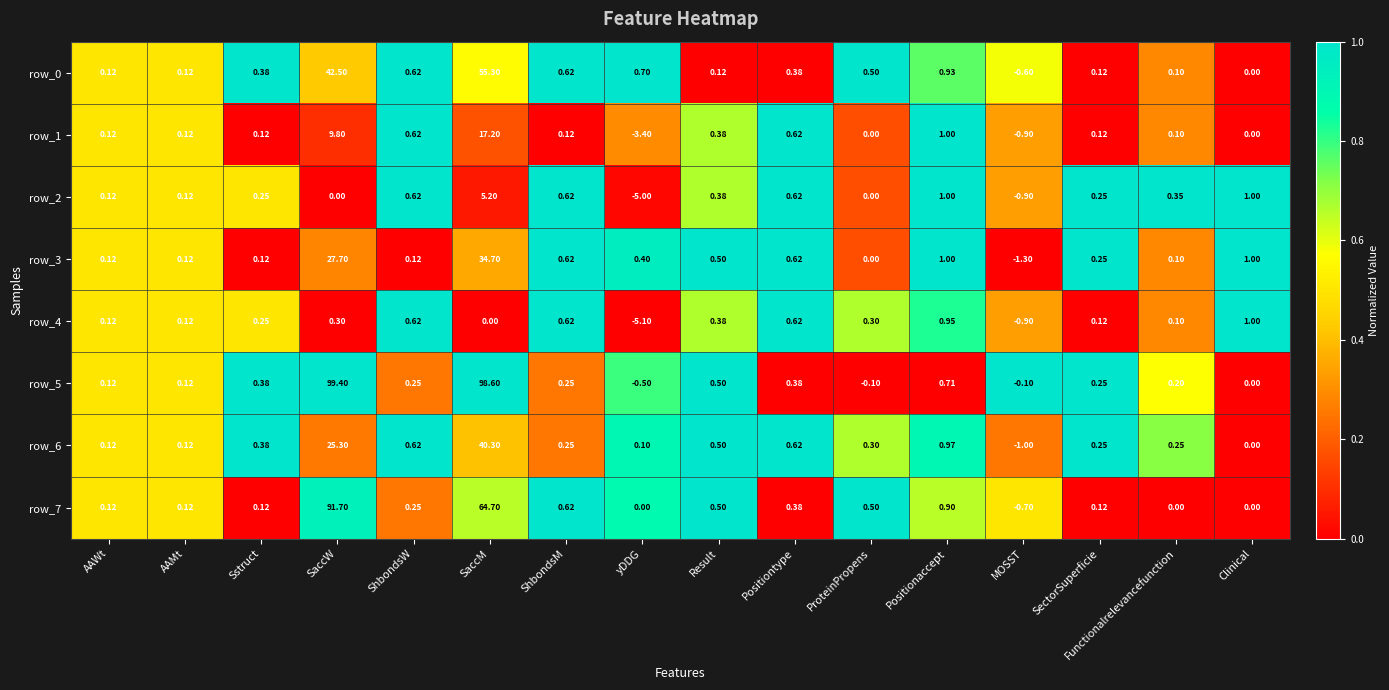

How many values in the row_6 series are below 0?

1